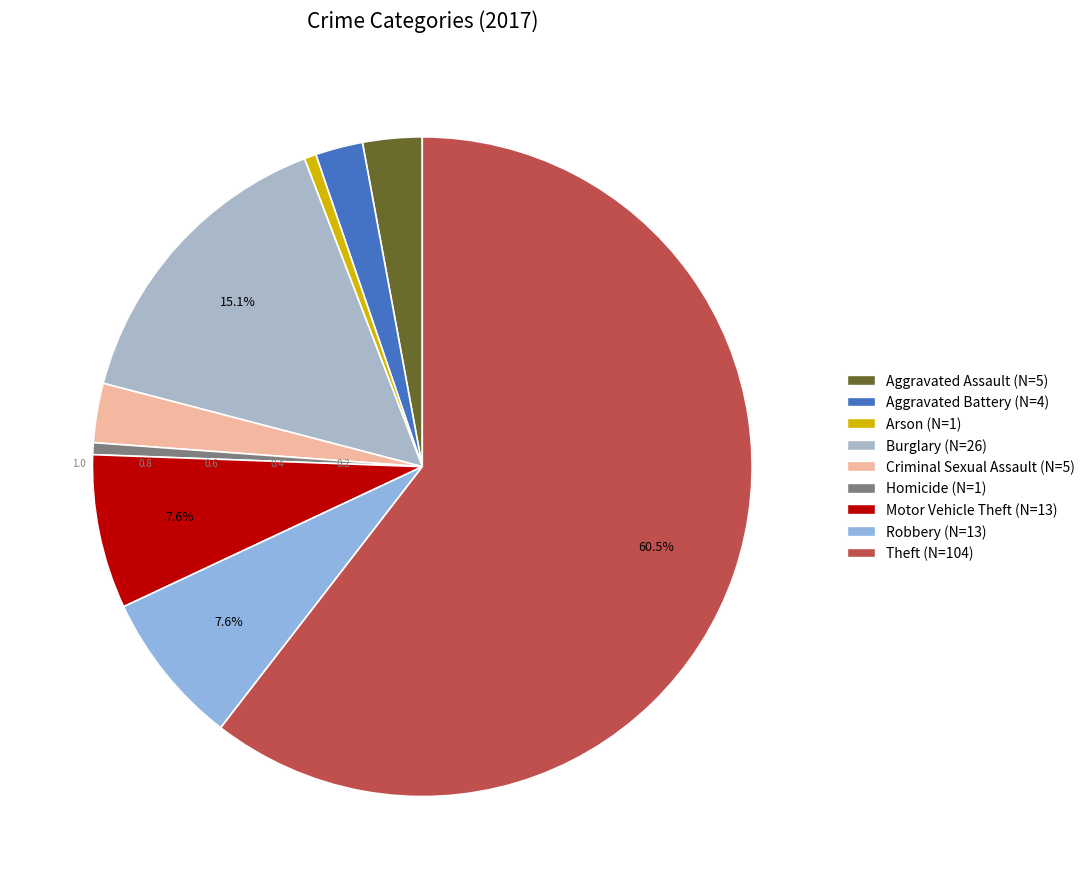

To the nearest percent, what portion does Homicide represent?

1%